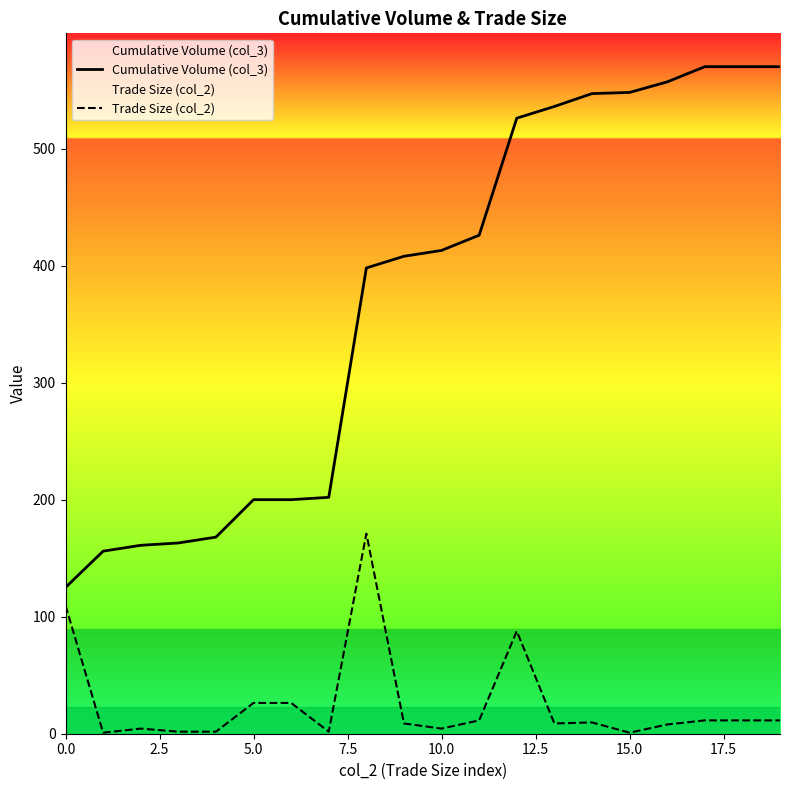

The Trade Size (col_2) series shows 242.6 at 20.0. True or false?

False